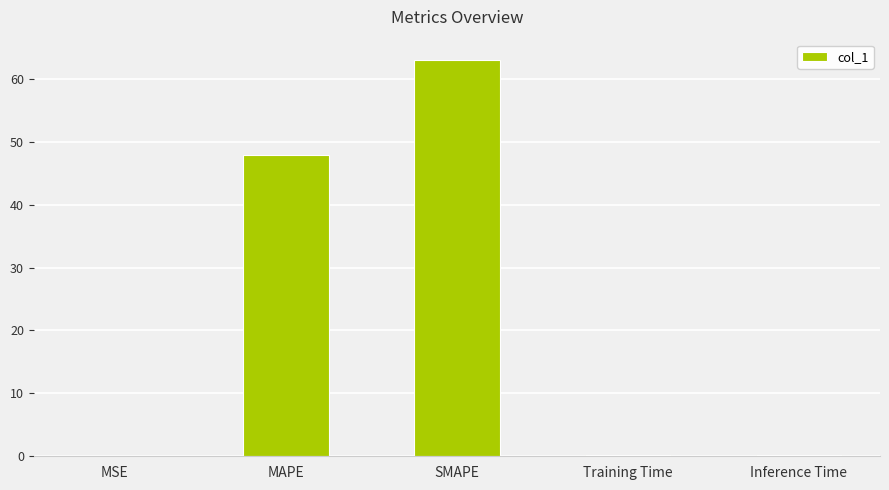

At which label is the value closest to 31?

MAPE